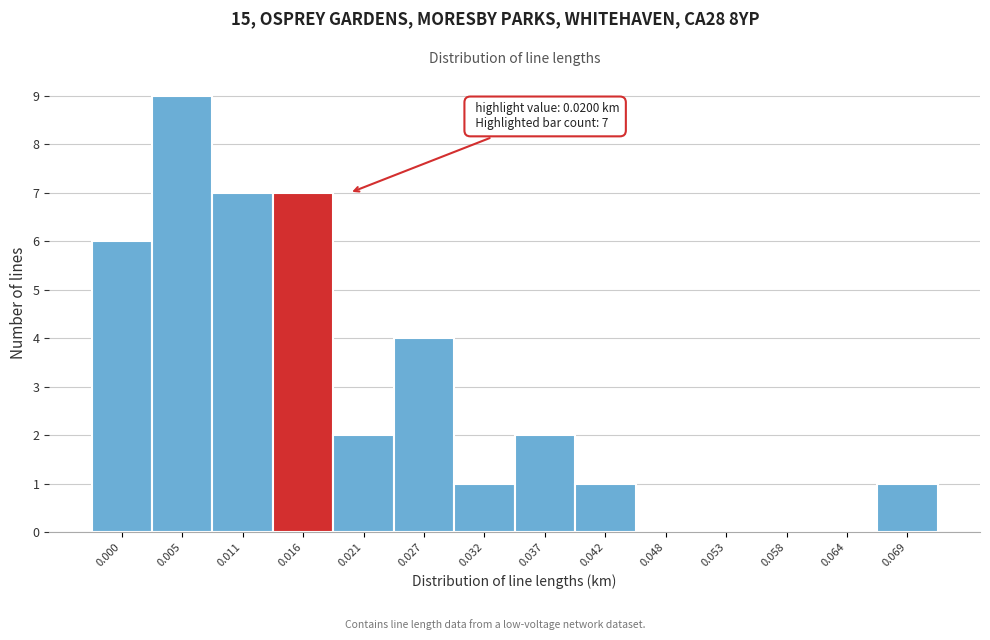

Reading left to right, list all the values displayed in this chart.

0.000=6	0.005=9	0.011=7	0.016=7	0.021=2	0.027=4	0.032=1	0.037=2	0.042=1	0.048=0	0.053=0	0.058=0	0.064=0	0.069=1